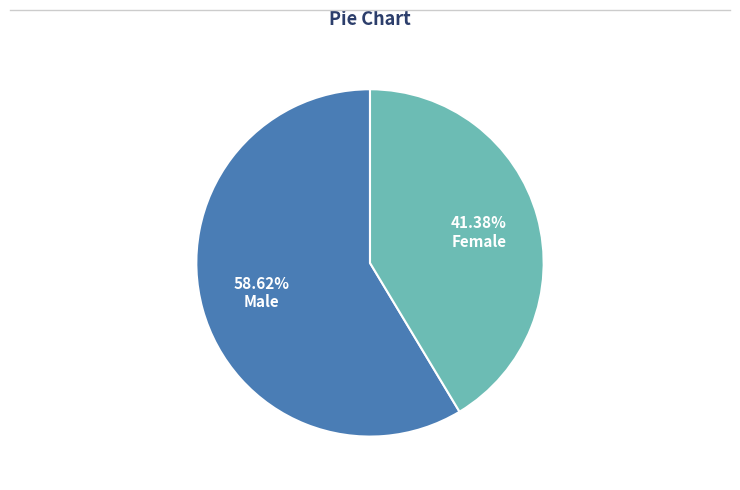

What percentage is the Male slice, to the nearest percent?

59%